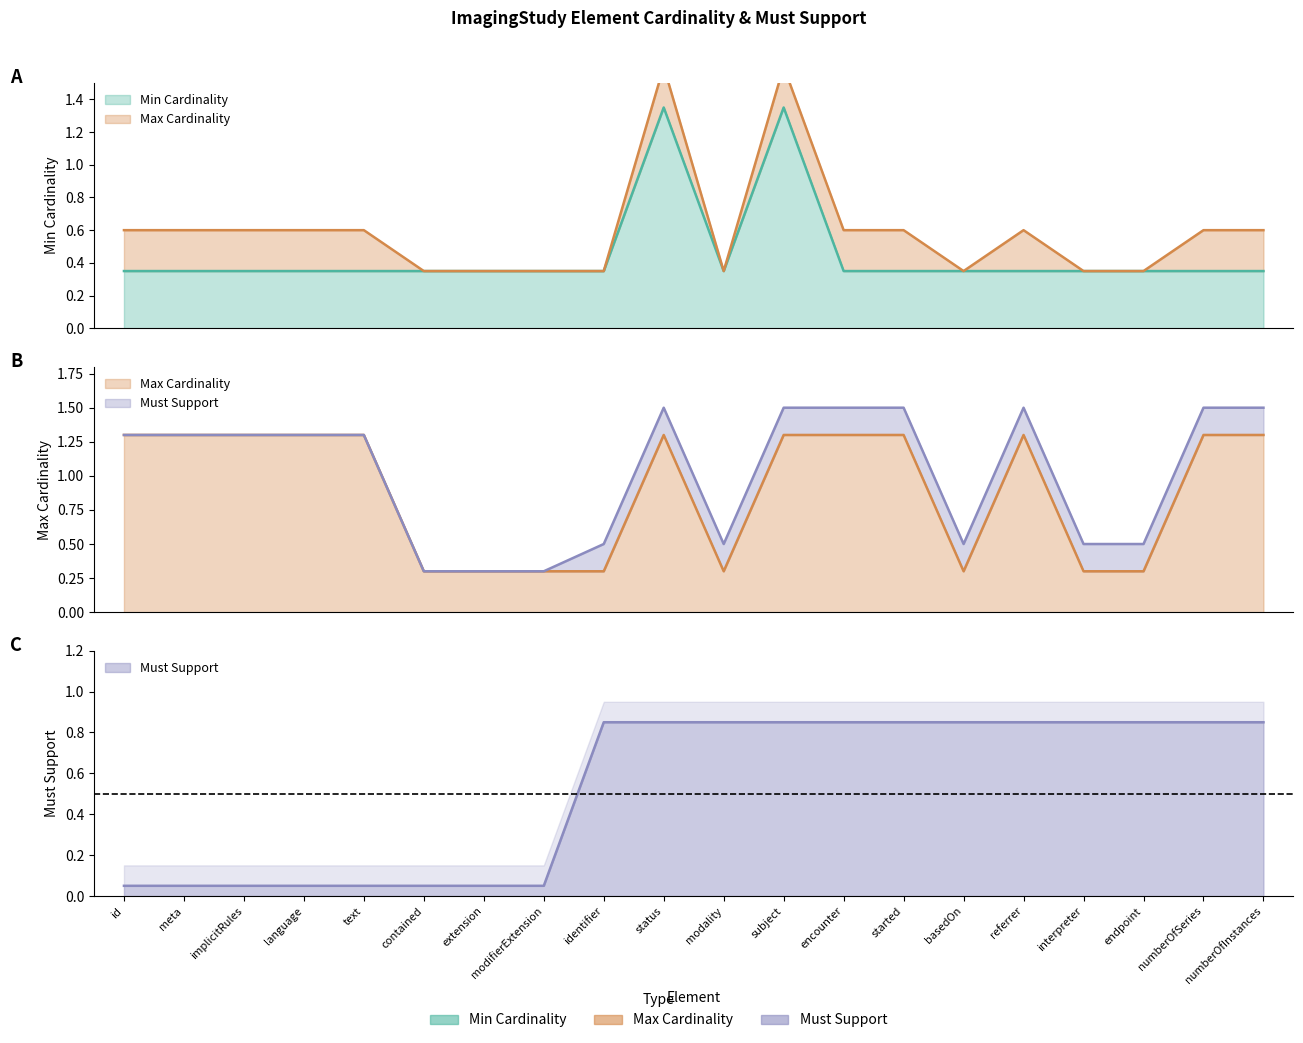

In Min Cardinality, how many points are lower than both neighbors (excluding endpoints)?

1